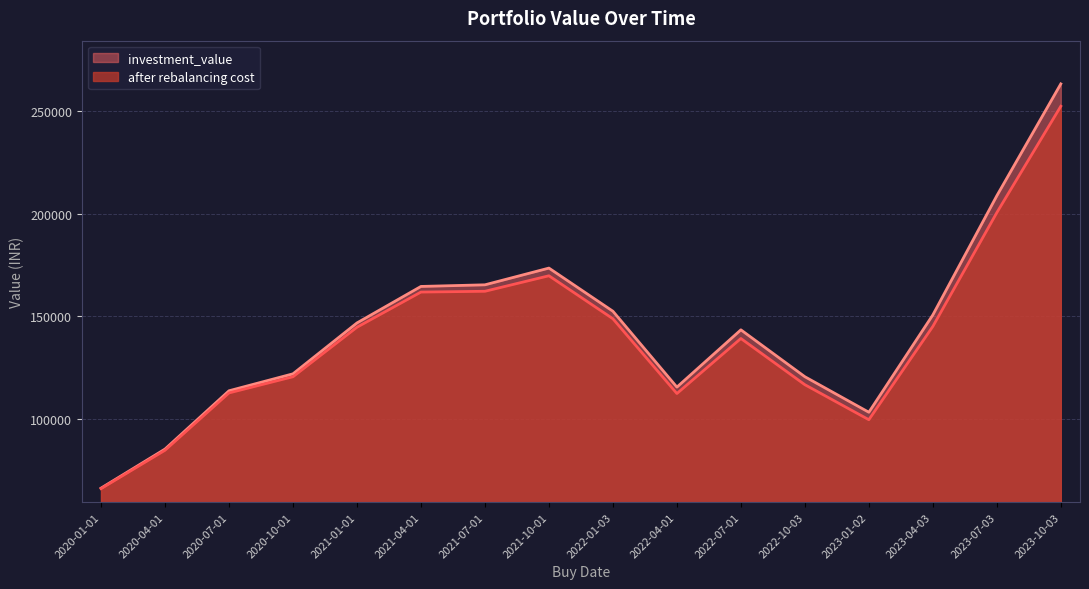

Count the number of data series in this chart.

2